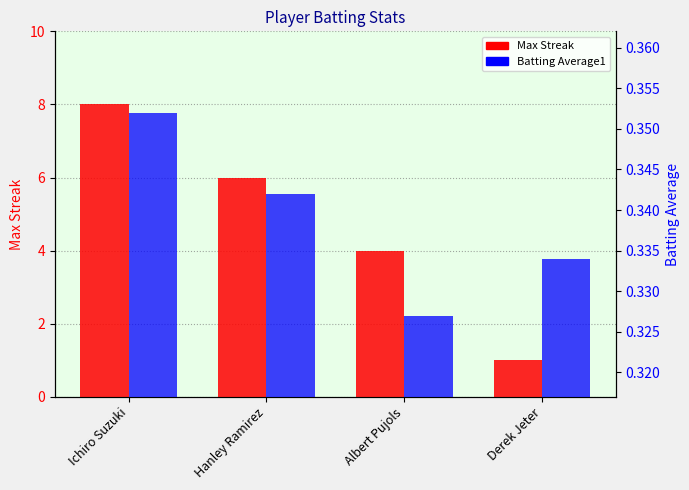

What is the difference between the Max Streak values at Derek Jeter and Hanley Ramirez?

5.0